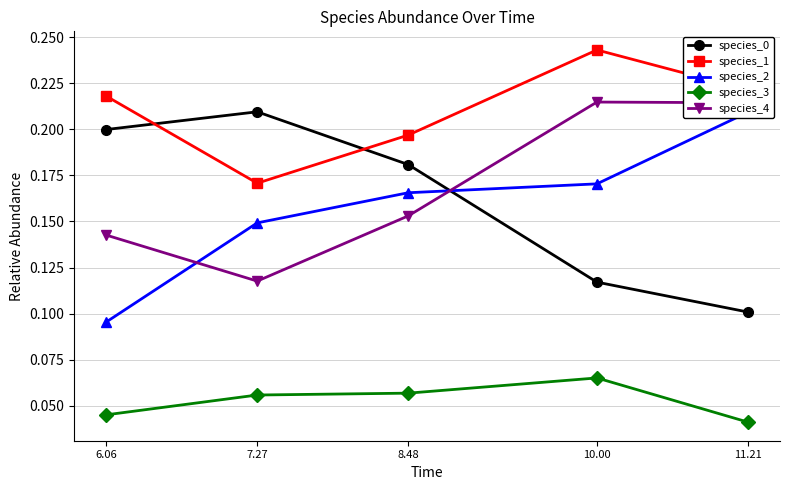

Does the chart display data point markers on the line(s)?

Yes